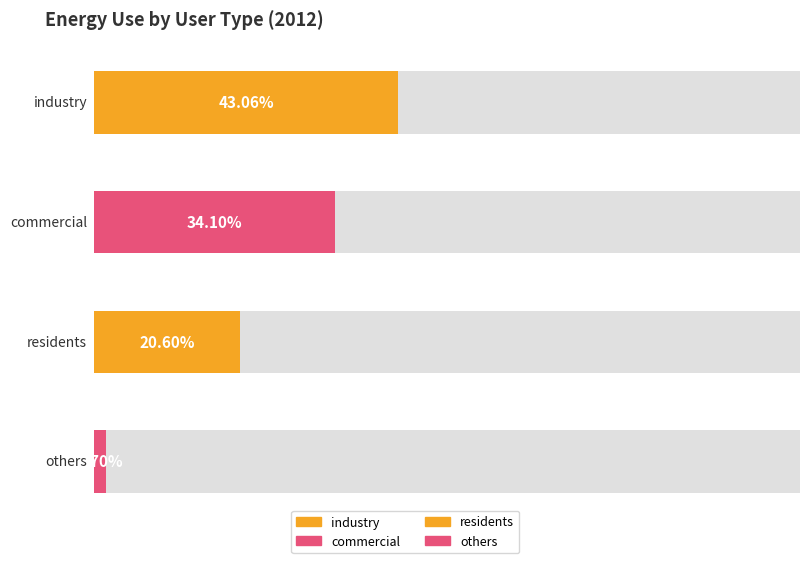

What is the change in value from commercial to residents?

-13.5